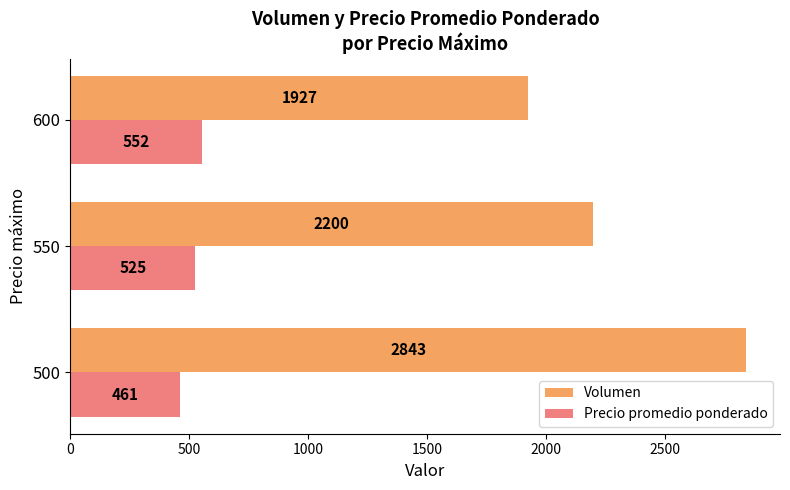

True or false: Volumen has a value of 2843 at 500.

True